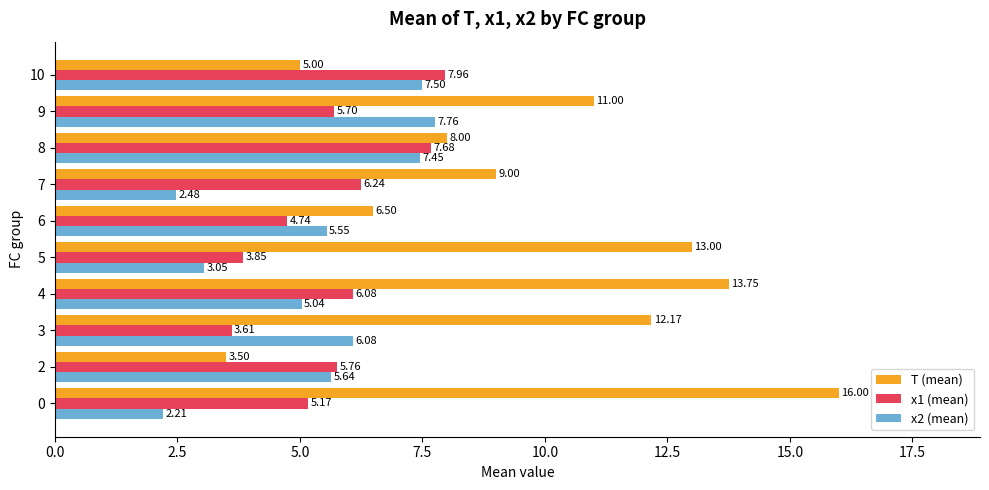

Which series has the widest spread of values?

T (mean)